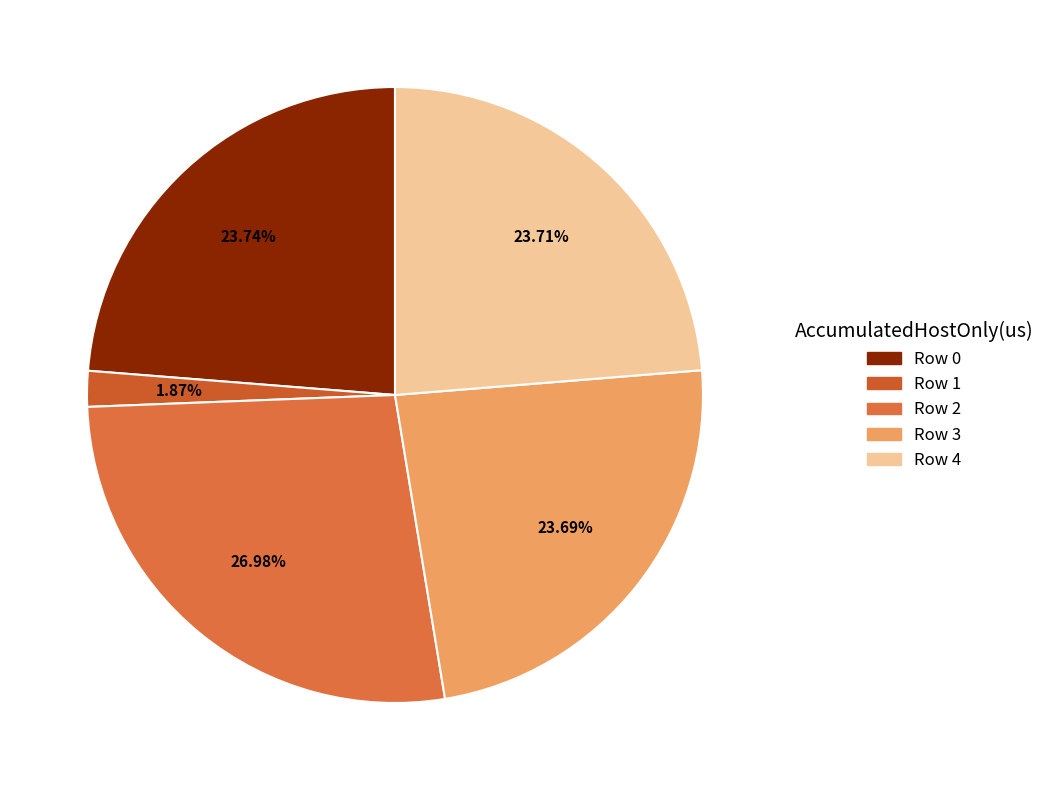

Do Row 1 and Row 3 together represent more than half of the pie?

No